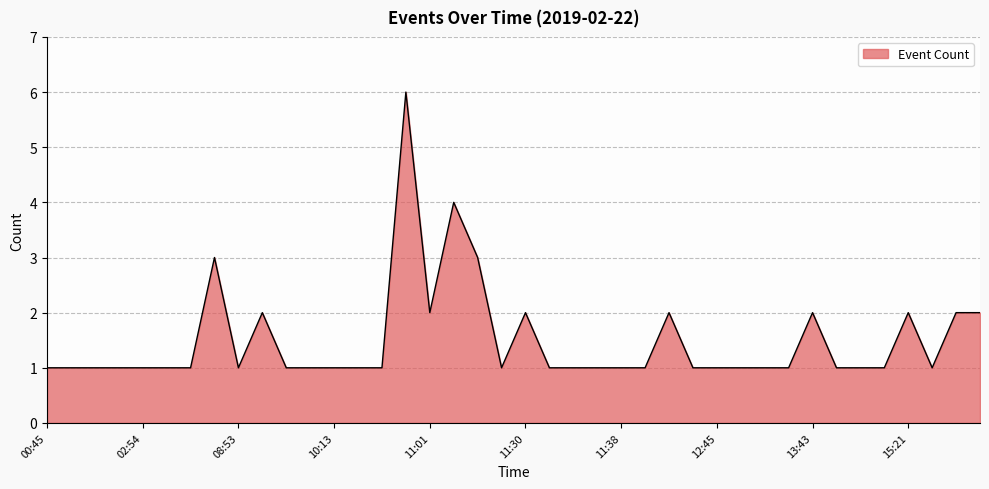

What is the sum of all values?

60